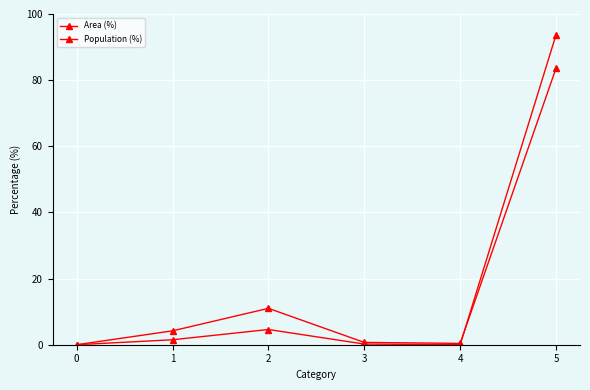

How many interior local peaks does the Population (%) series have?

1